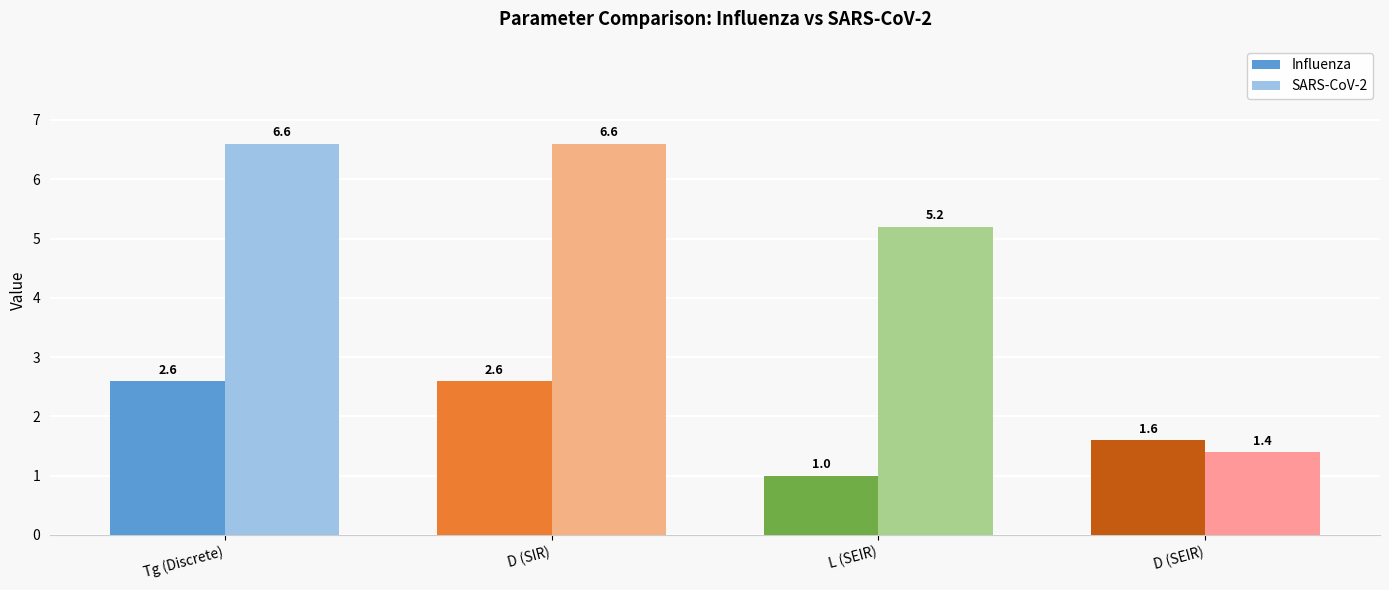

What are all the series names shown in the legend?

Influenza, SARS-CoV-2